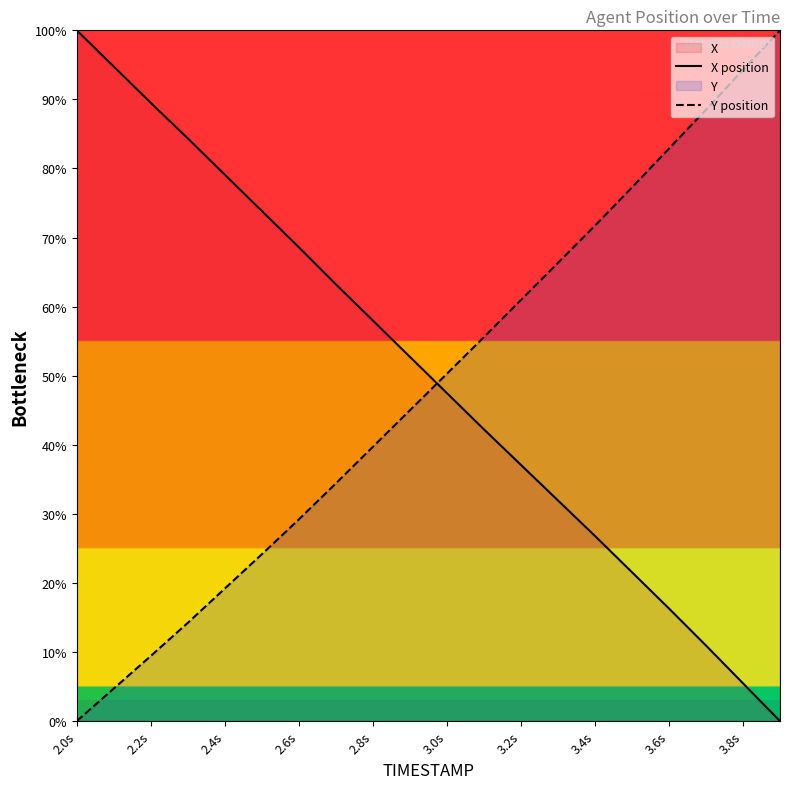

How many times do X position and Y position cross each other?

1